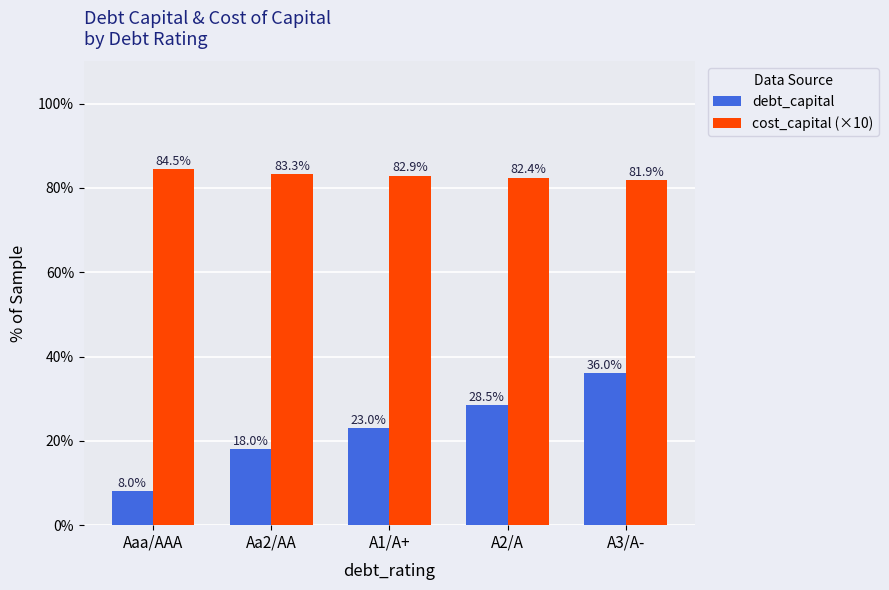

What is the sum of the cost_capital (×10) values at Aa2/AA and A1/A+?

1.7